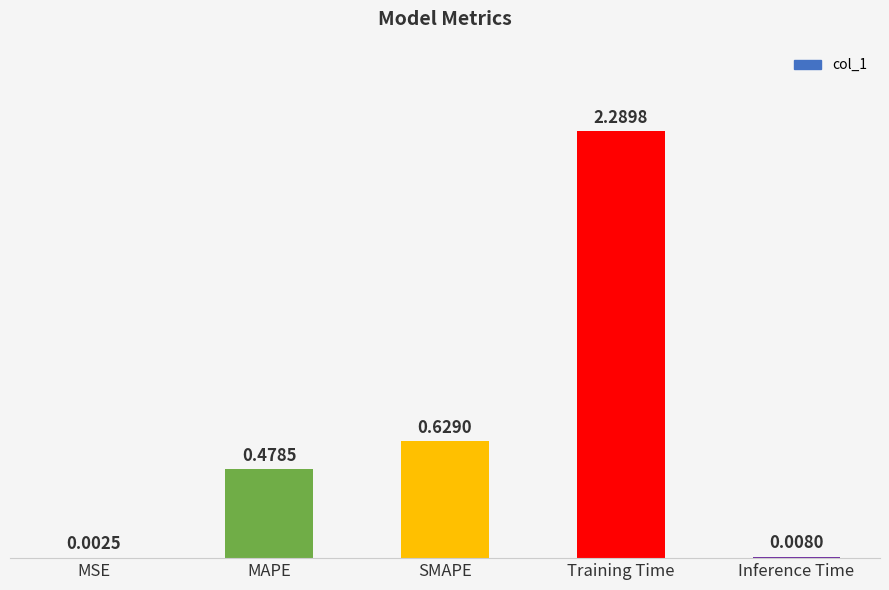

What is the sum of all values?

3.4